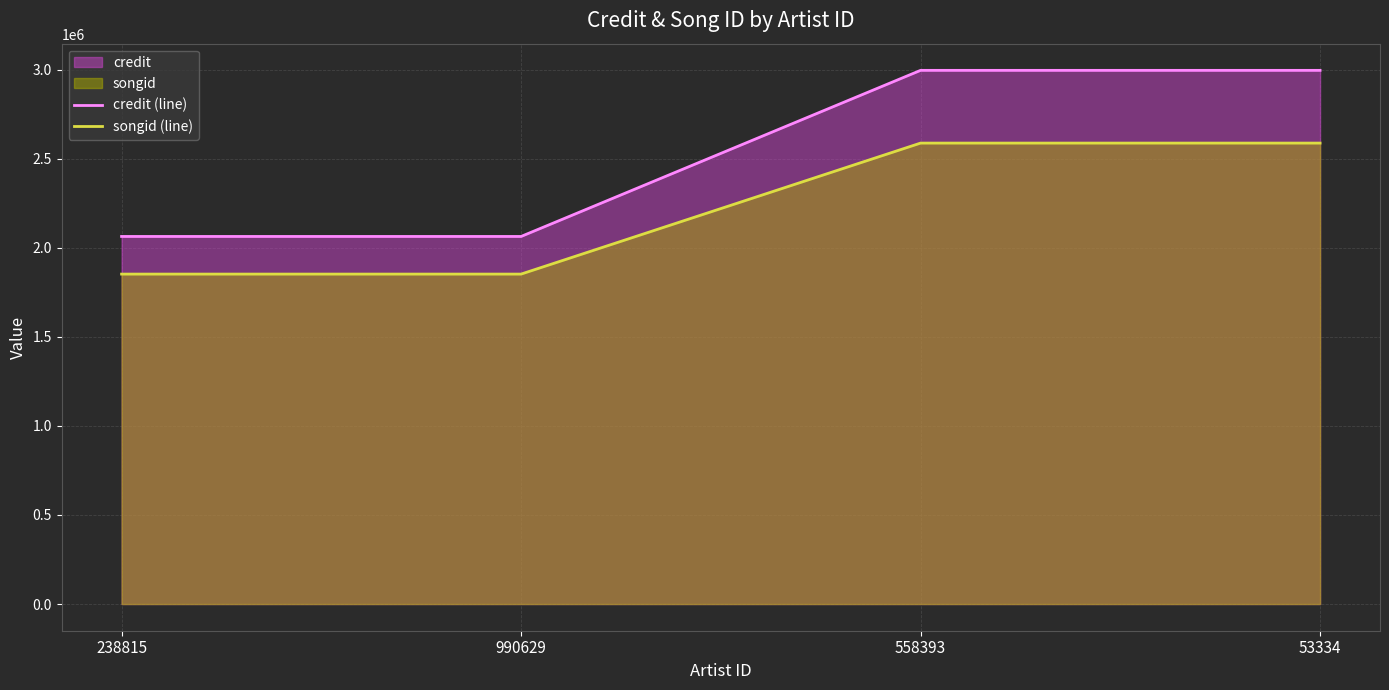

At which label is songid (line) closest to 2220033?

238815